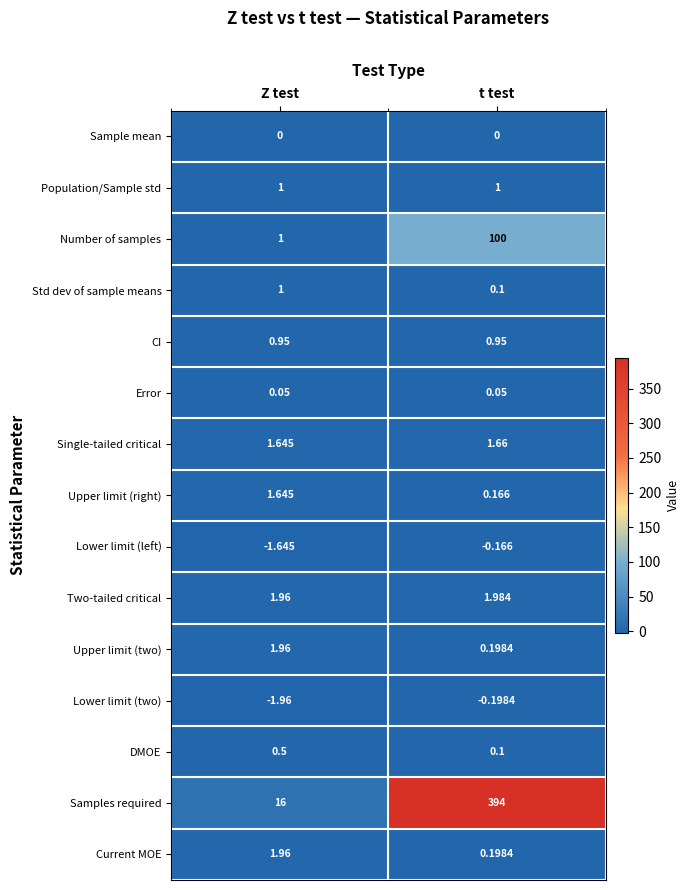

At how many categories does at least one series exceed 75?

1